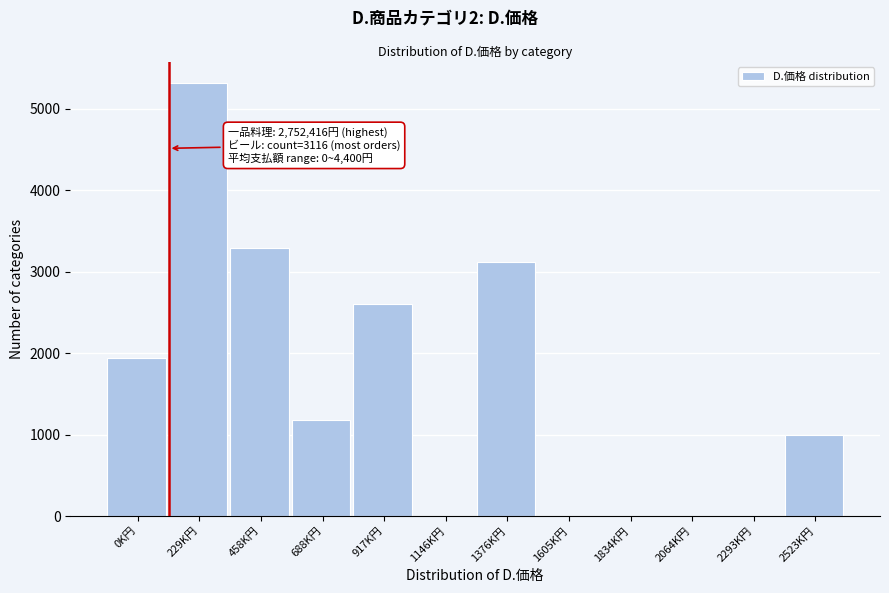

Reading left to right, what are all the values shown in this chart?

0K円=1943	229K円=5309	458K円=3284	688K円=1175	917K円=2599	1146K円=0	1376K円=3116	1605K円=0	1834K円=0	2064K円=0	2293K円=0	2523K円=989